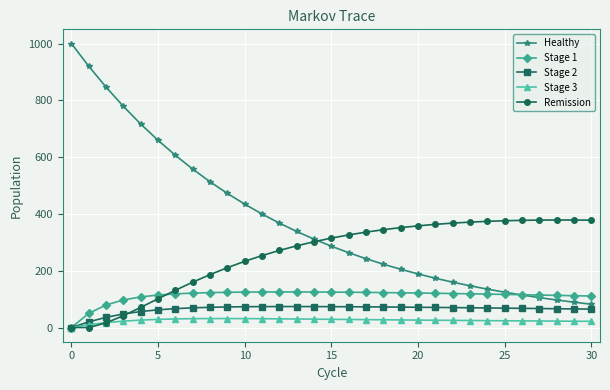

What is the value of the Healthy point at the 8th from the left?

557.8